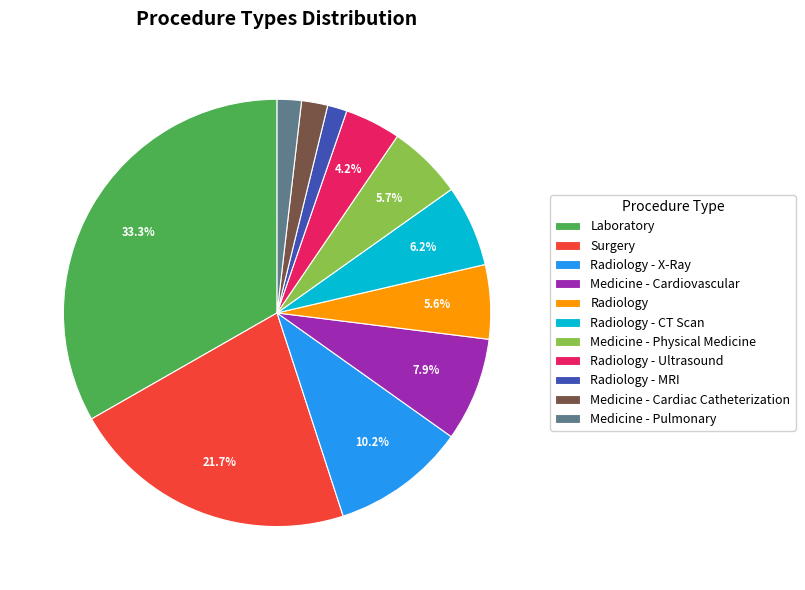

The Medicine - Physical Medicine slice represents 1% of the pie. True or false?

False